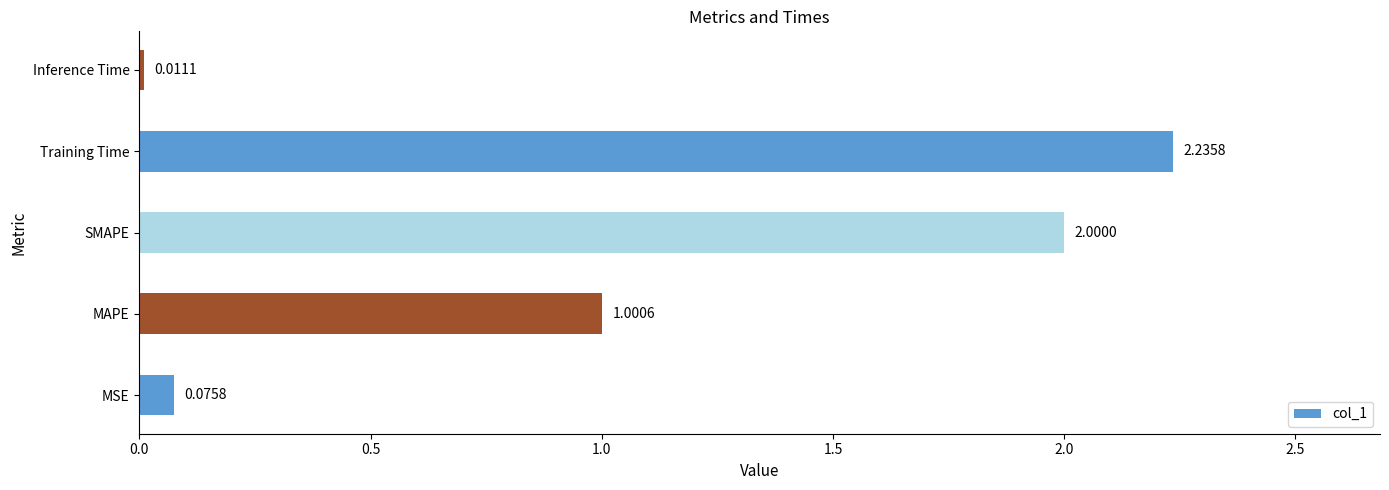

At which category does the chart reach its peak across all series?

Training Time